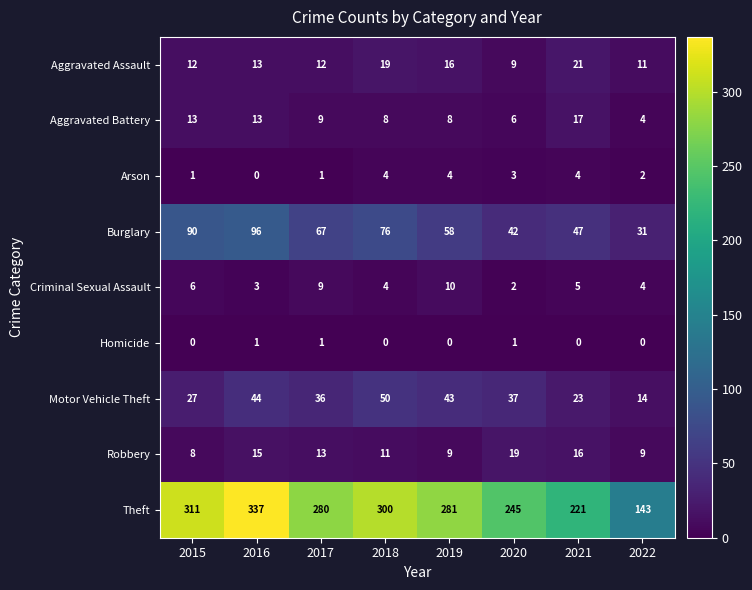

List the series in order of their peak value, highest first.

Theft, Burglary, Motor Vehicle Theft, Aggravated Assault, Robbery, Aggravated Battery, Criminal Sexual Assault, Arson, Homicide